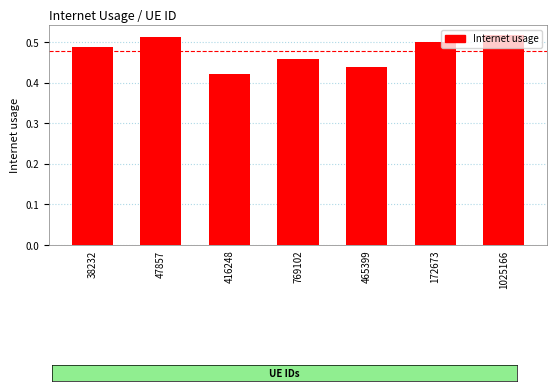

What position from the right is 465399?

3